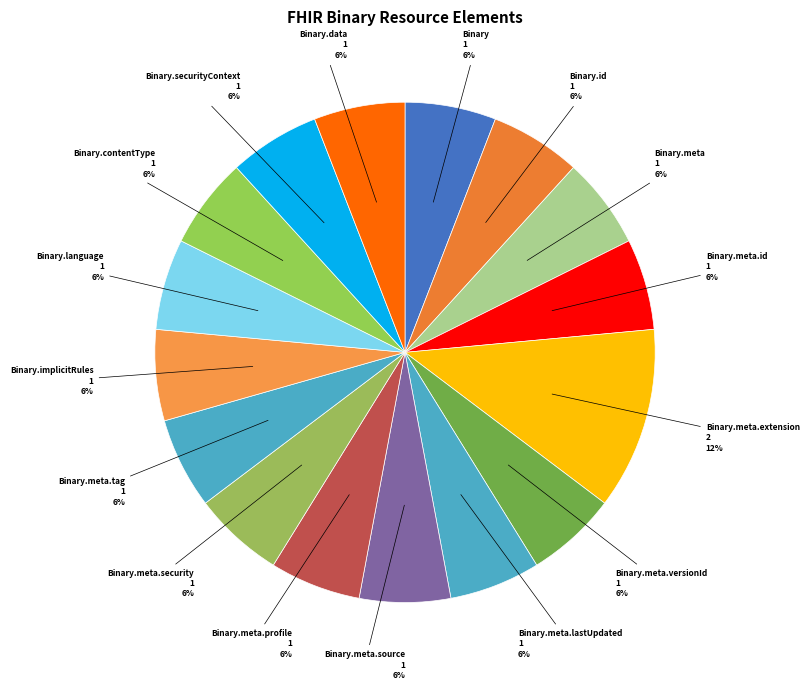

To the nearest percent, what is the difference between the largest and smallest slice percentages?

6%